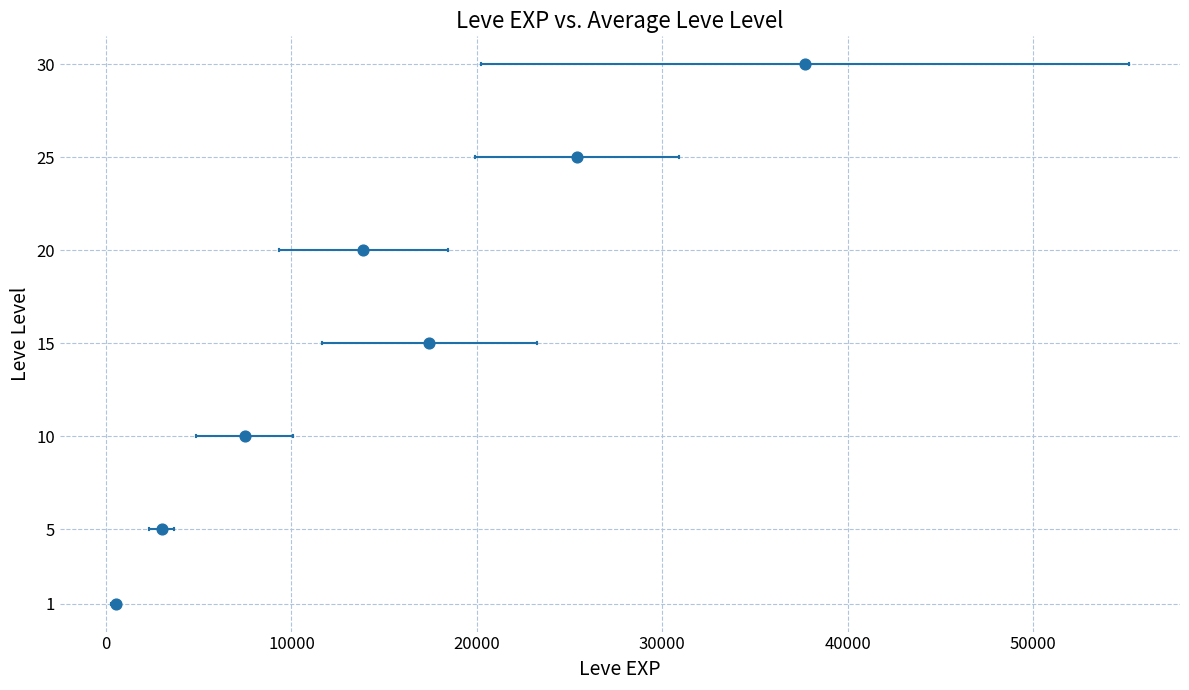

What is the range of Y values (max minus min)?

29